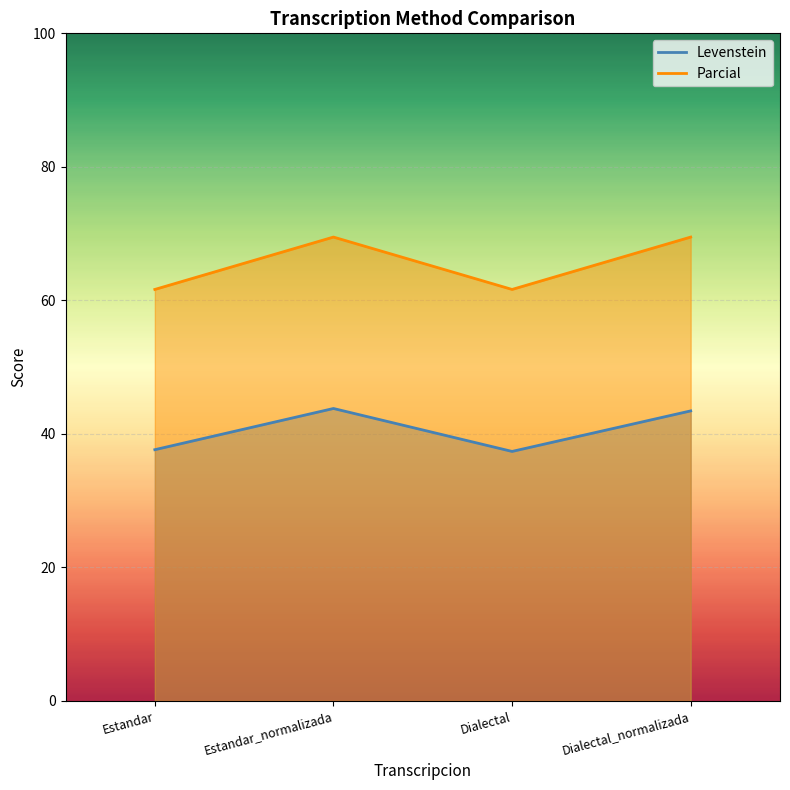

What is the highest value of the Parcial series?

69.5